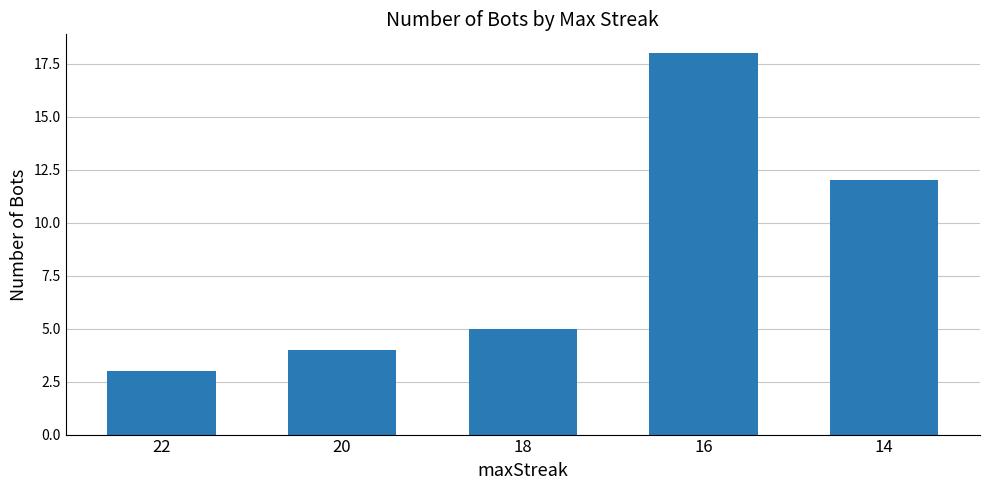

What is the greatest value displayed?

18